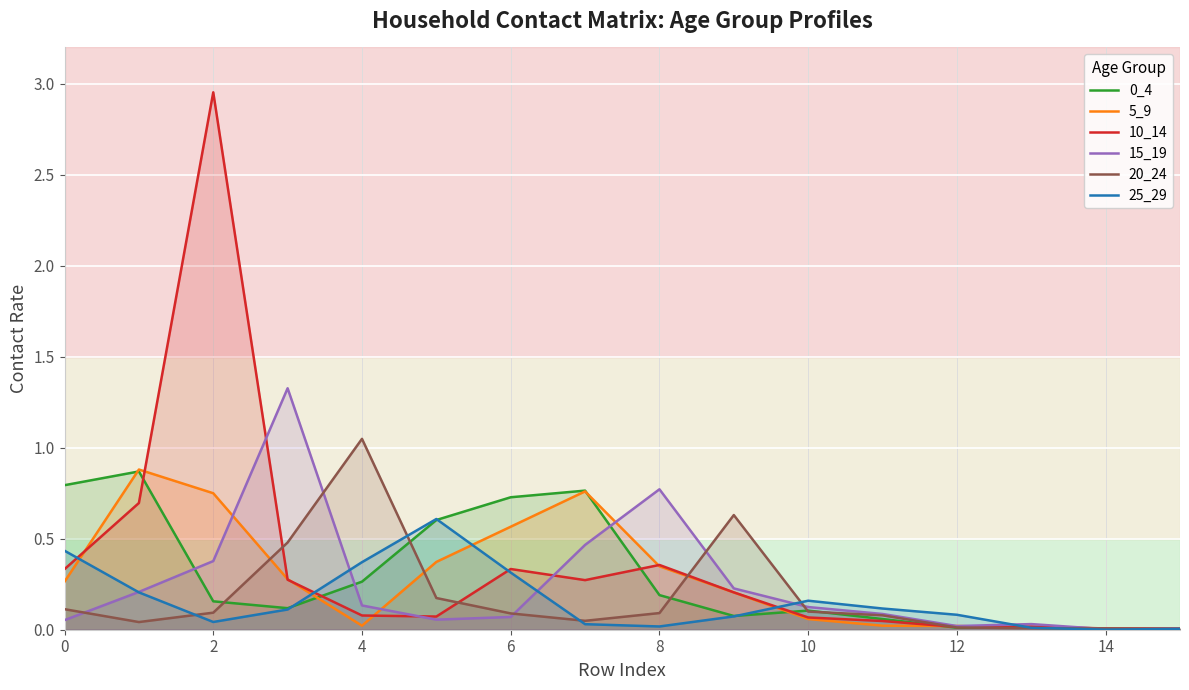

Count the number of data series in this chart.

6